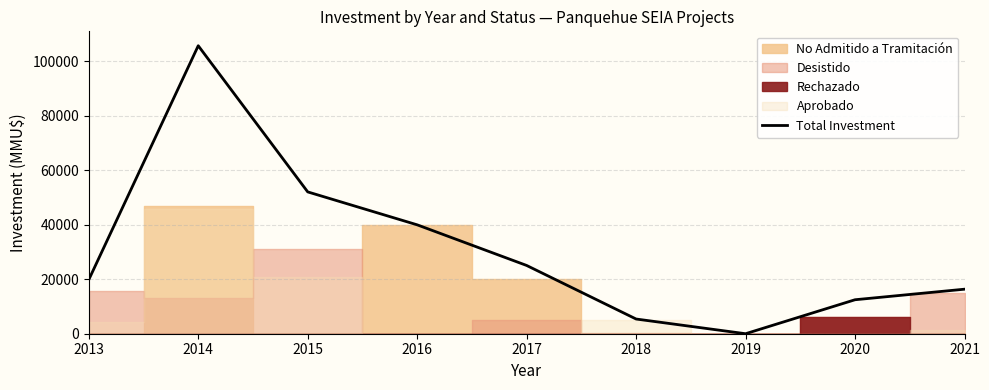

Where is the data nearest to the value 52892?

2015